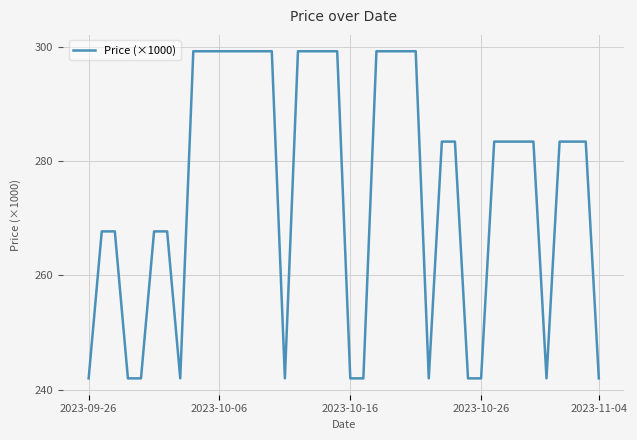

What is the difference between the maximum and minimum values?

57.2